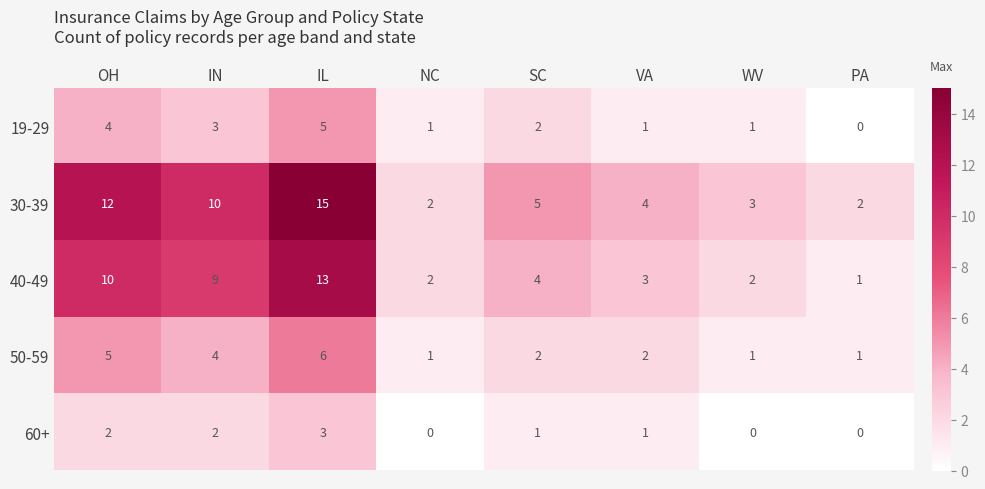

What is the difference between the maximum and minimum values in the 60+ series?

3